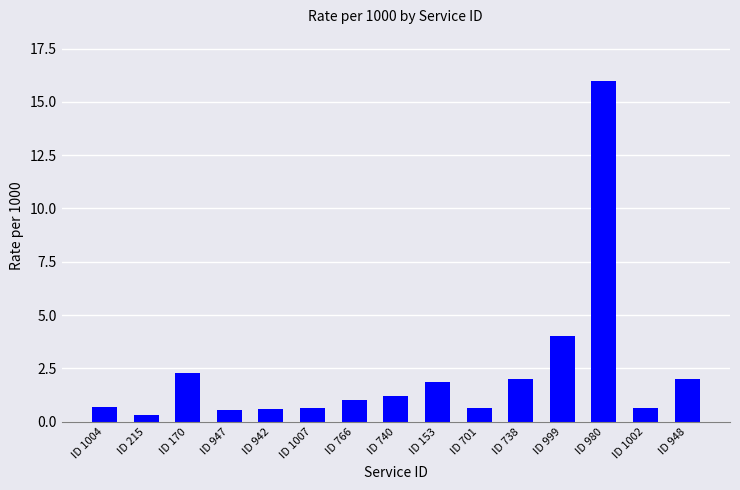

What position from the left is ID 1002?

14